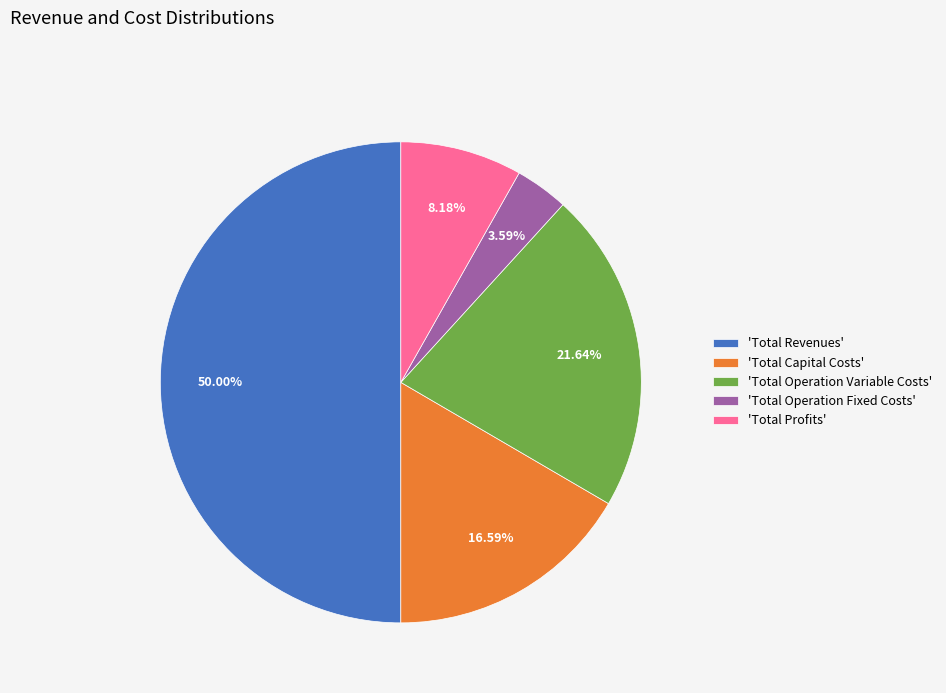

Rank the categories by value from lowest to highest.

'Total Operation Fixed Costs', 'Total Profits', 'Total Capital Costs', 'Total Operation Variable Costs', 'Total Revenues'